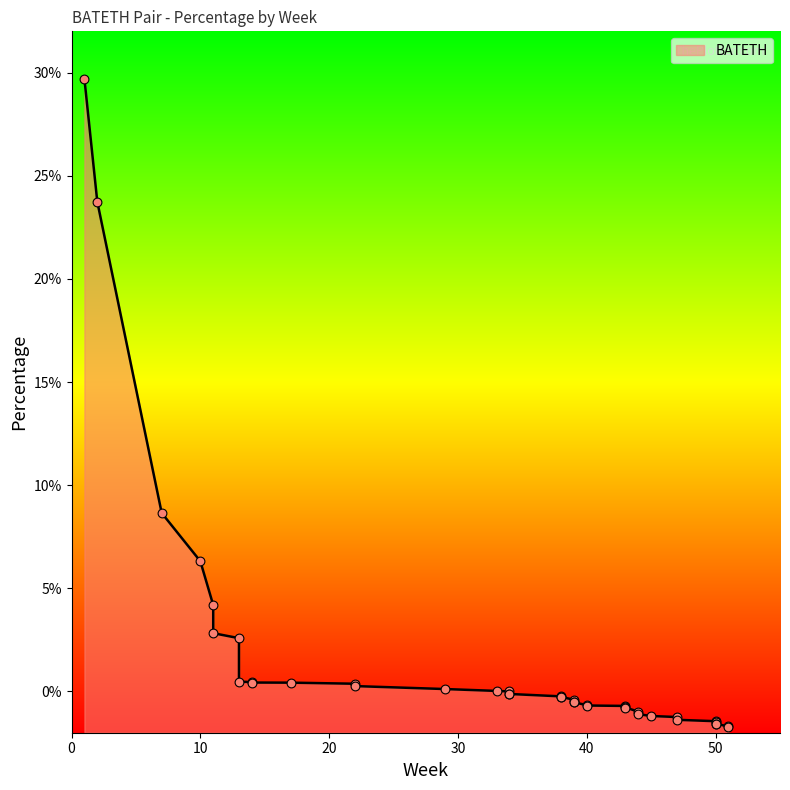

What is the change in value from 14 to 50?

-2.0